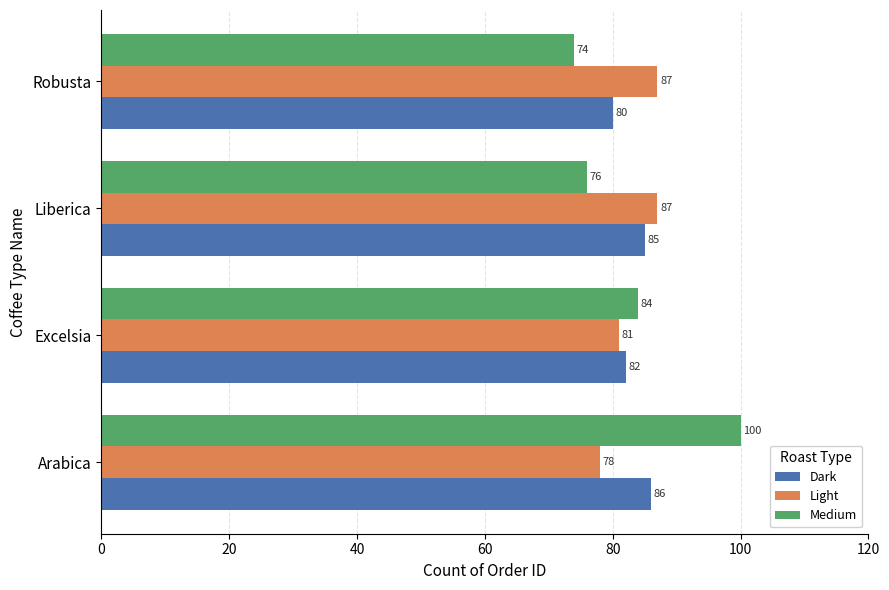

At how many categories does at least one series exceed 83?

4